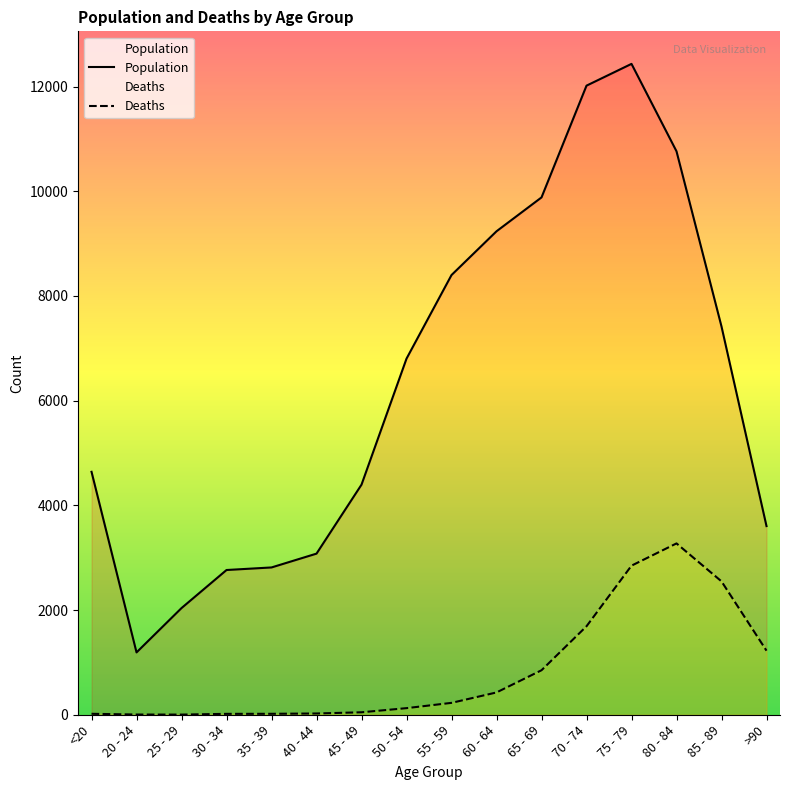

True or false: Deaths has a value of 24 at 40 - 44.

True